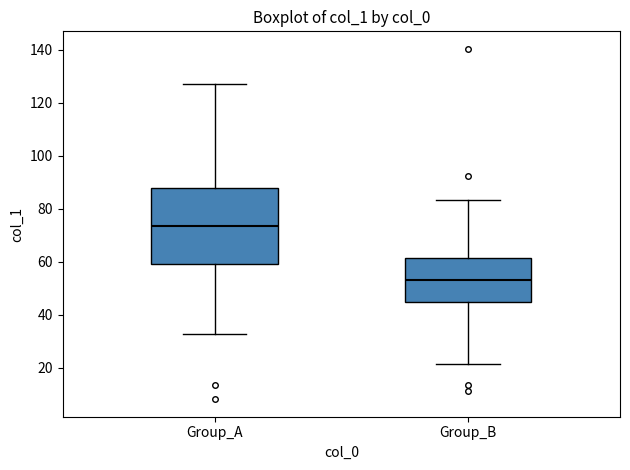

Where does the lower whisker of the box for Group_A end on the y-axis? The values are not printed on the chart, so give them approximately, as read against the axis.

32